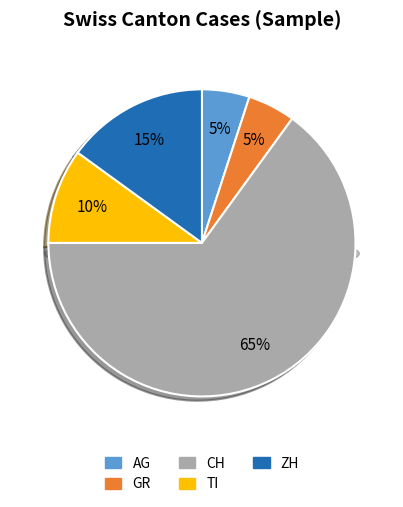

Count the number of slices in the pie.

5